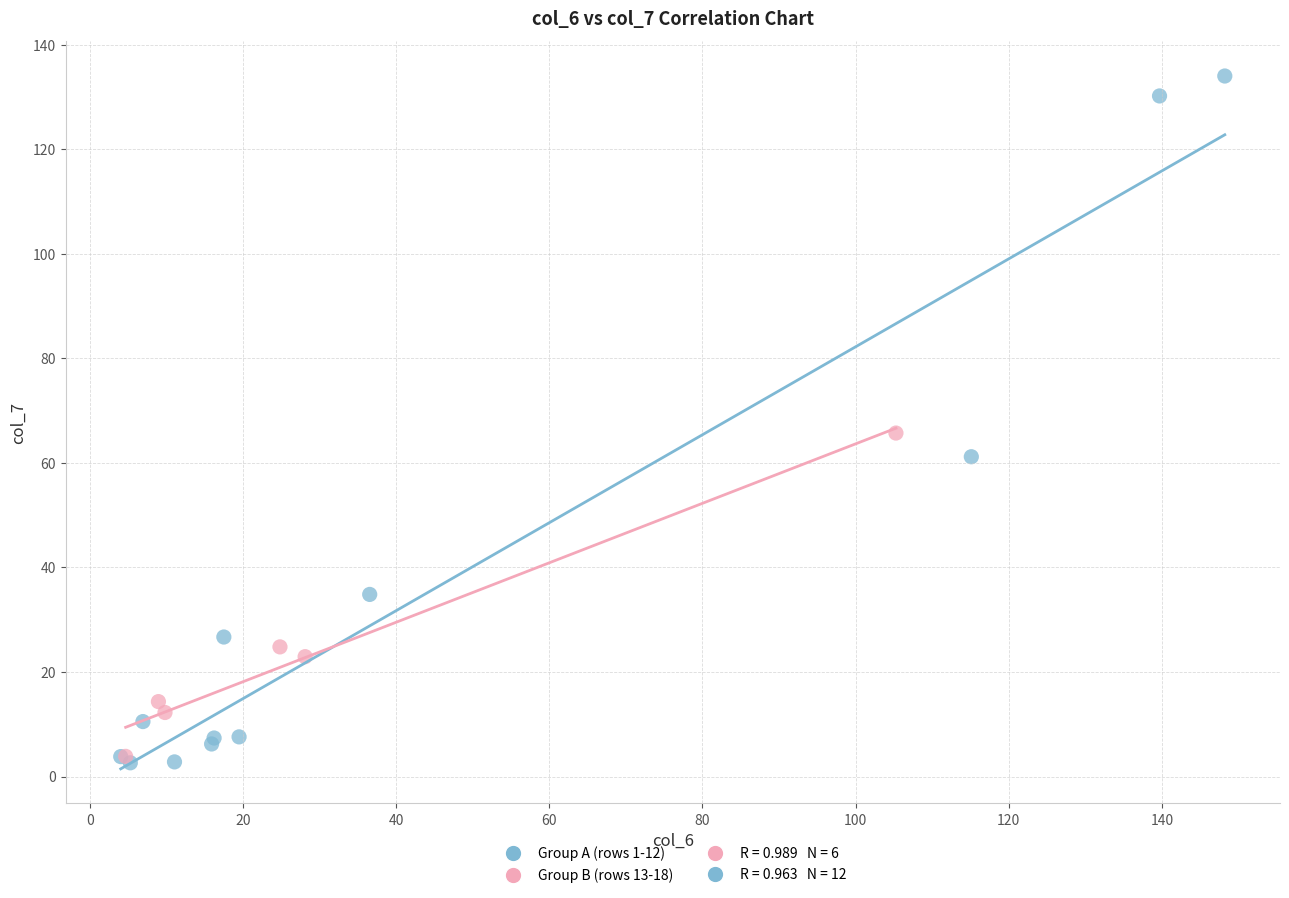

Which series has the widest spread of Y values?

Group A (rows 1-12)